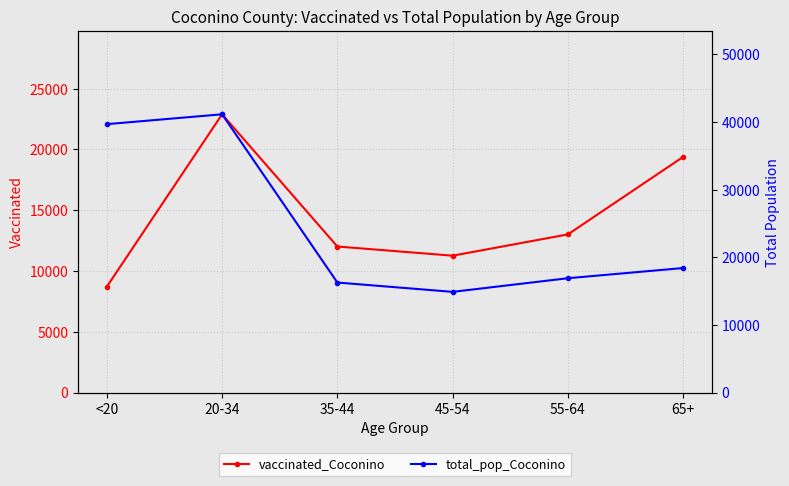

Reading right to left, what are all the values shown in this chart?

vaccinated_Coconino: 65+=19381	55-64=13004	45-54=11254	35-44=12008	20-34=22884	<20=8705
total_pop_Coconino: 65+=18408	55-64=16899	45-54=14882	35-44=16261	20-34=41141	<20=39684